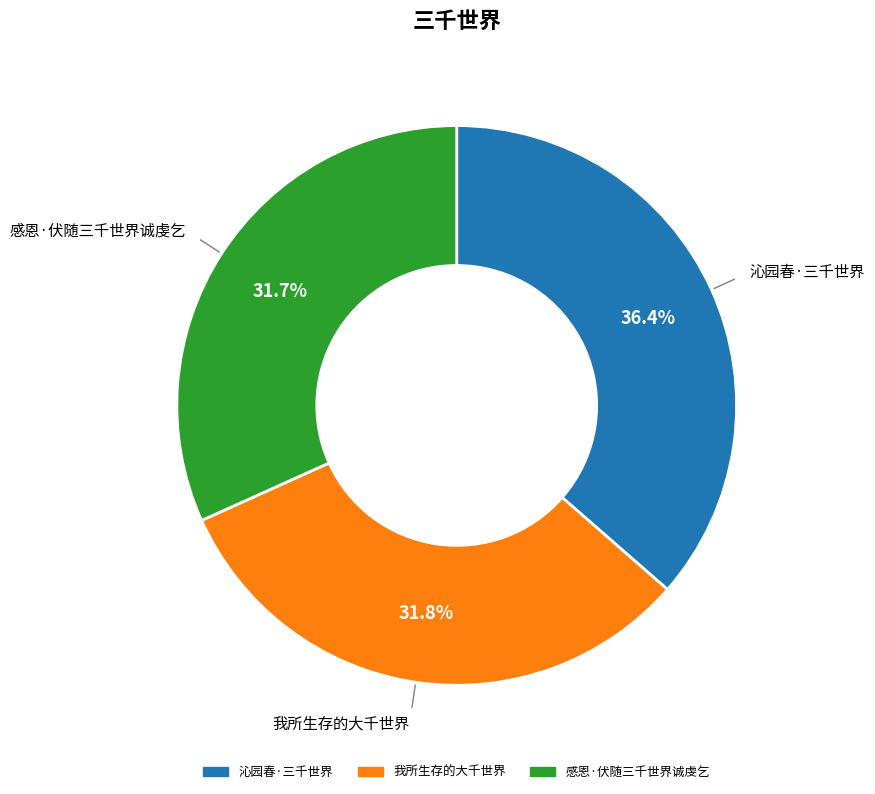

Is the sum of 沁园春·三千世界 and 感恩·伏随三千世界诚虔乞 greater than half?

Yes